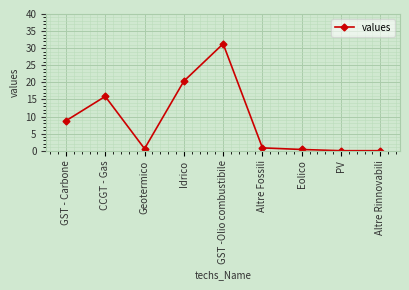

True or false: the data shows 0.8 at Altre Fossili.

True